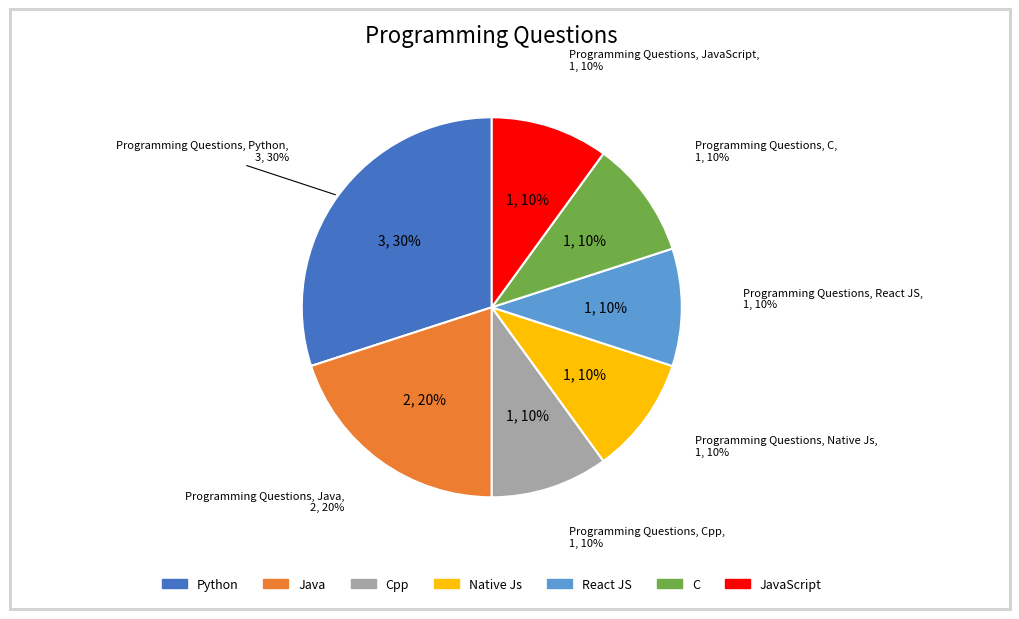

To the nearest percent, what is the combined percentage of C and Java?

30%